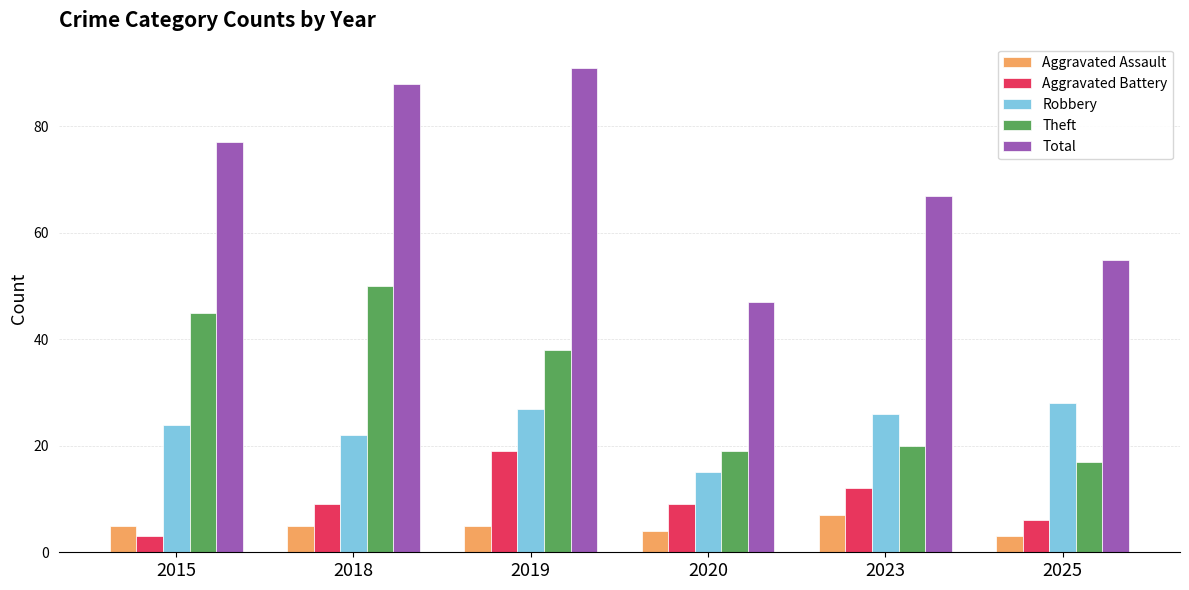

Is it true that Total equals 67 at 2023?

True